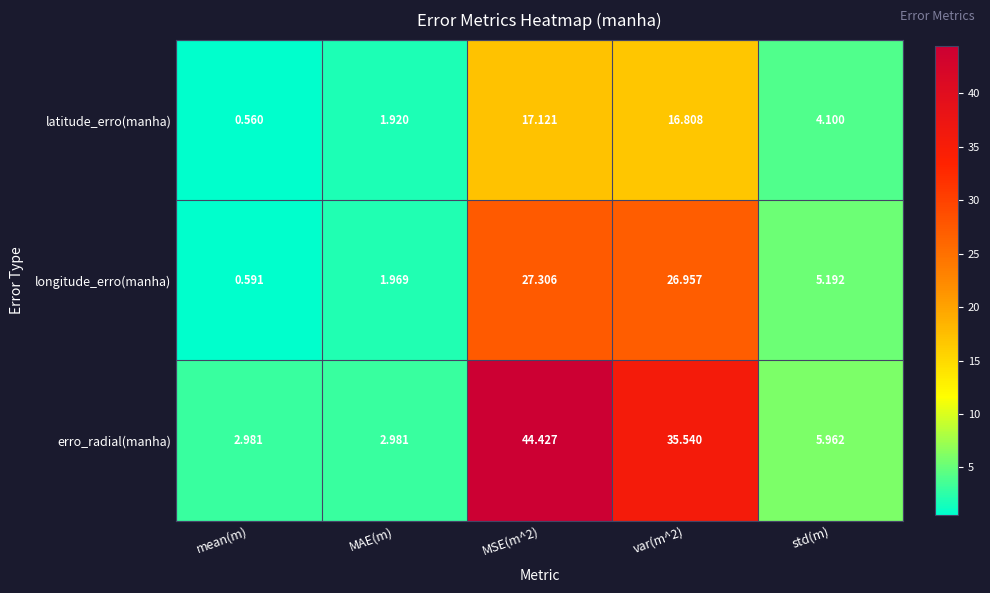

At which category does the chart reach its minimum across all series?

mean(m)